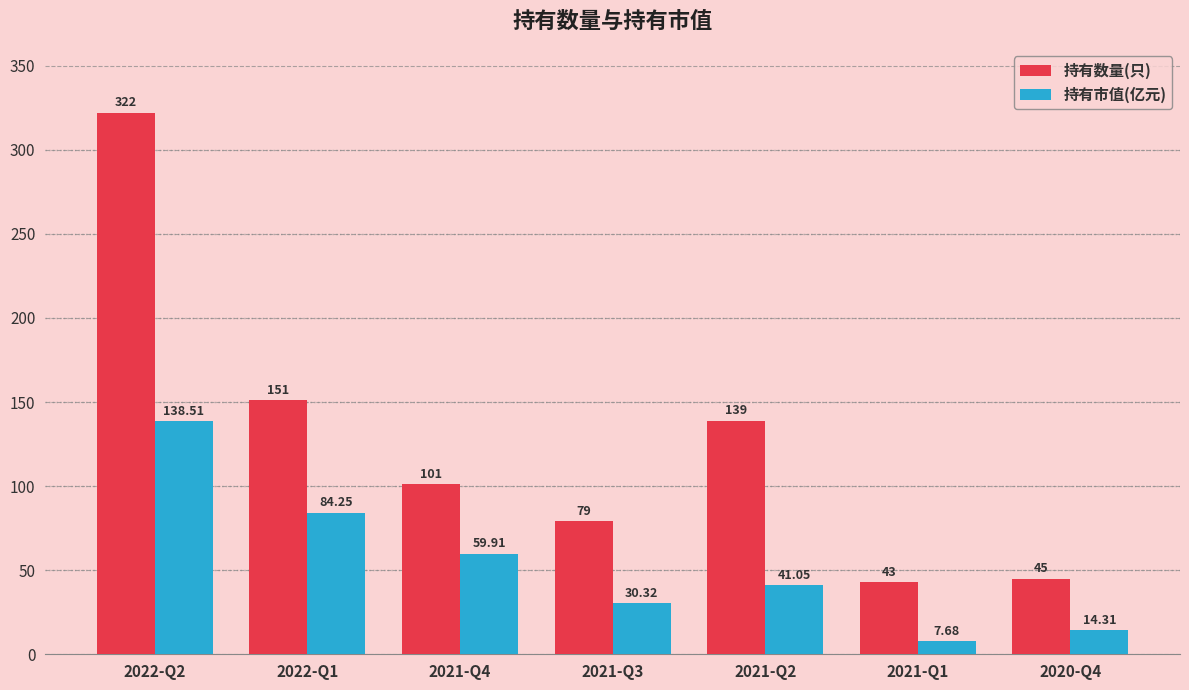

How many values in the 持有数量(只) series are below 101?

3